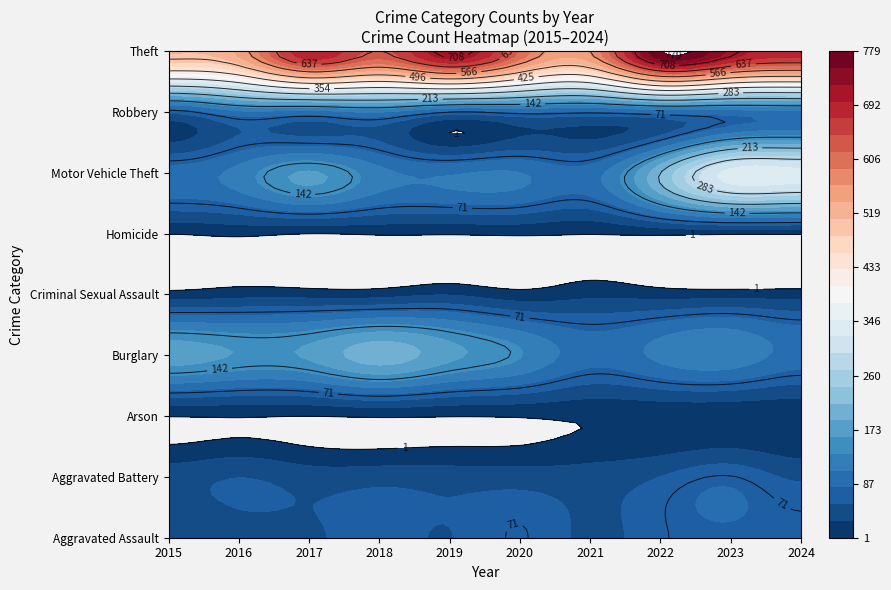

Which series has the largest range (max minus min)?

Theft